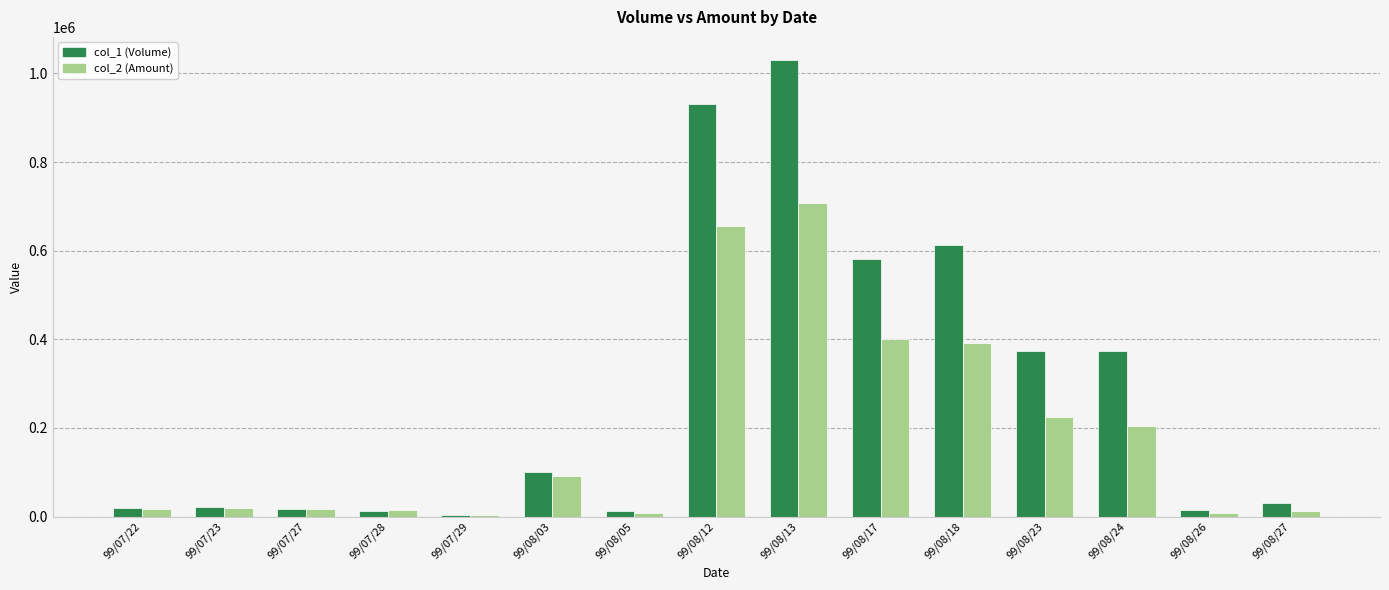

Is the value of col_2 (Amount) at 99/07/28 greater than the value of col_1 (Volume) at 99/08/17?

No